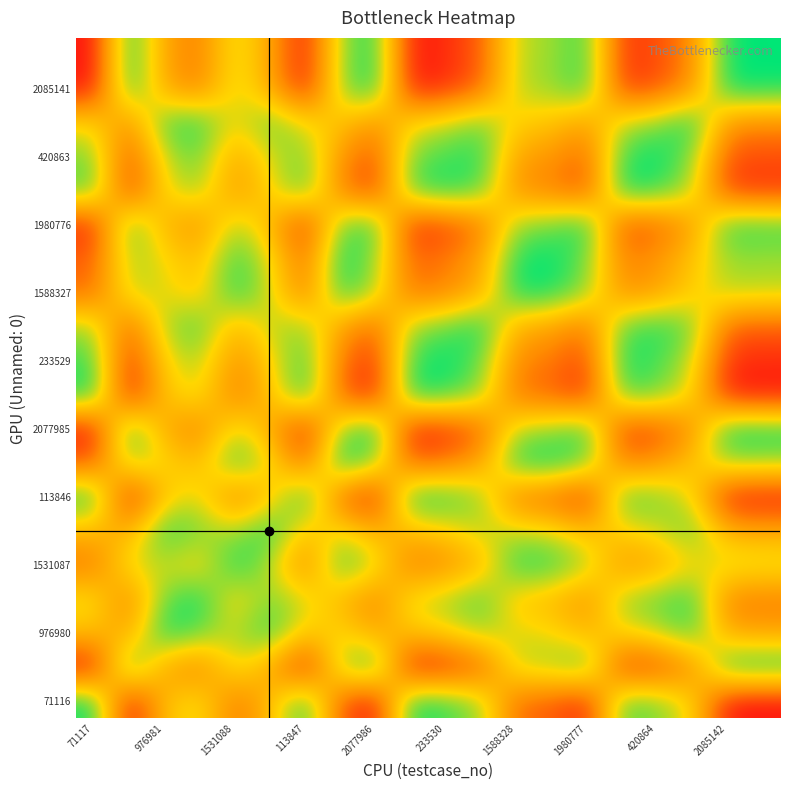

How many data points does each series have?

20